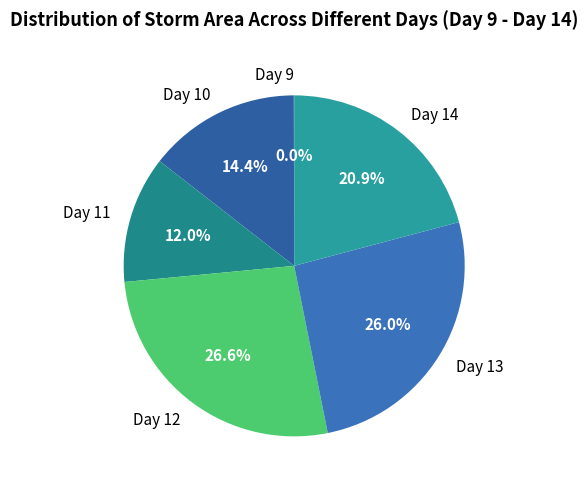

Is there any slice that represents more than half of the pie?

No